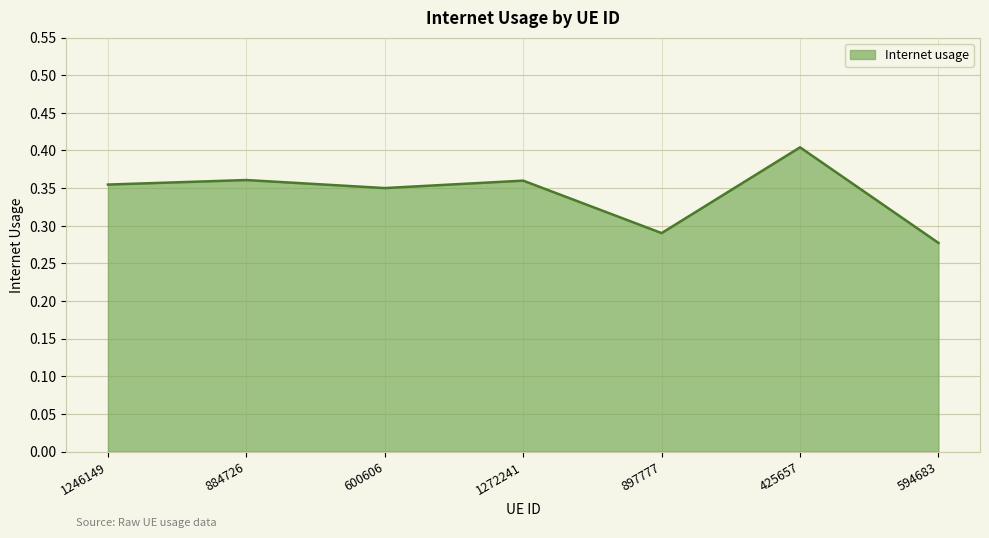

How many interior local peaks (higher than both neighbors) does the data have?

3